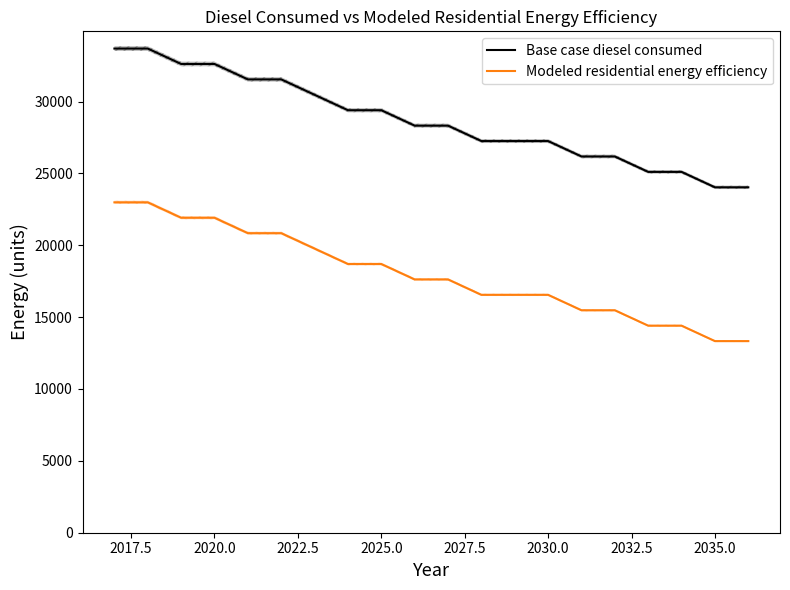

List the series in order of their overall mean, highest first.

Base case diesel consumed, Modeled residential energy efficiency